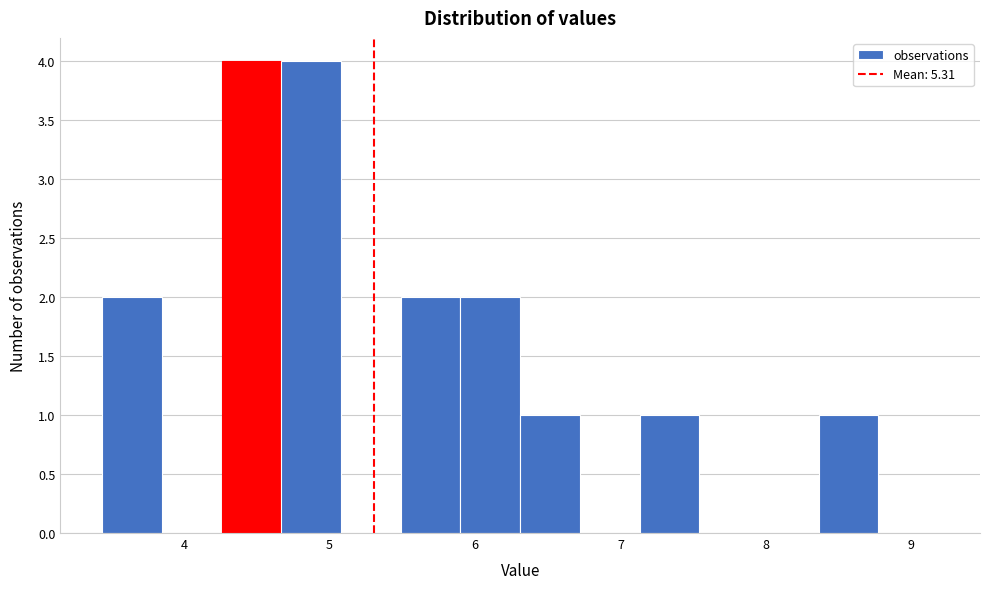

Reading left to right, list every bar in this chart as the range it spans on the x-axis followed by its height. Neither the bar edges nor the heights are printed on the chart, so give them approximately, as read against the axes.

3.4 to 3.8: 2
3.8 to 4.3: 0
4.3 to 4.7: 4
4.7 to 5.1: 4
5.1 to 5.5: 0
5.5 to 5.9: 2
5.9 to 6.3: 2
6.3 to 6.7: 1
6.7 to 7.1: 0
7.1 to 7.5: 1
7.5 to 8.0: 0
8.0 to 8.4: 0
8.4 to 8.8: 1
8.8 to 9.2: 0